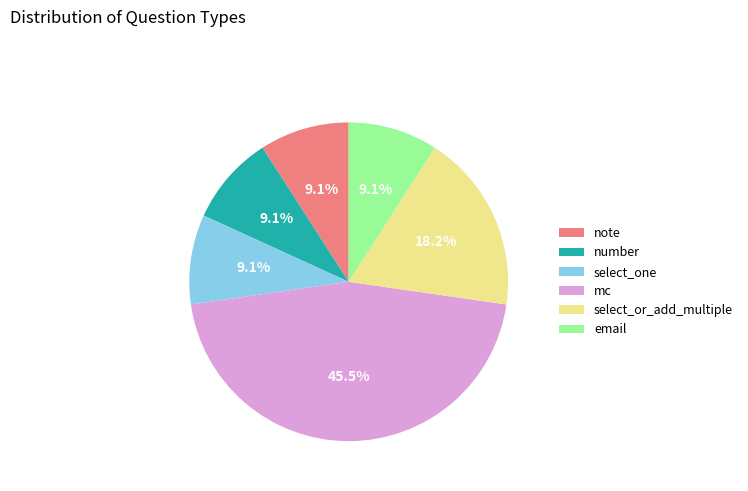

The mc slice represents 37% of the pie. True or false?

False